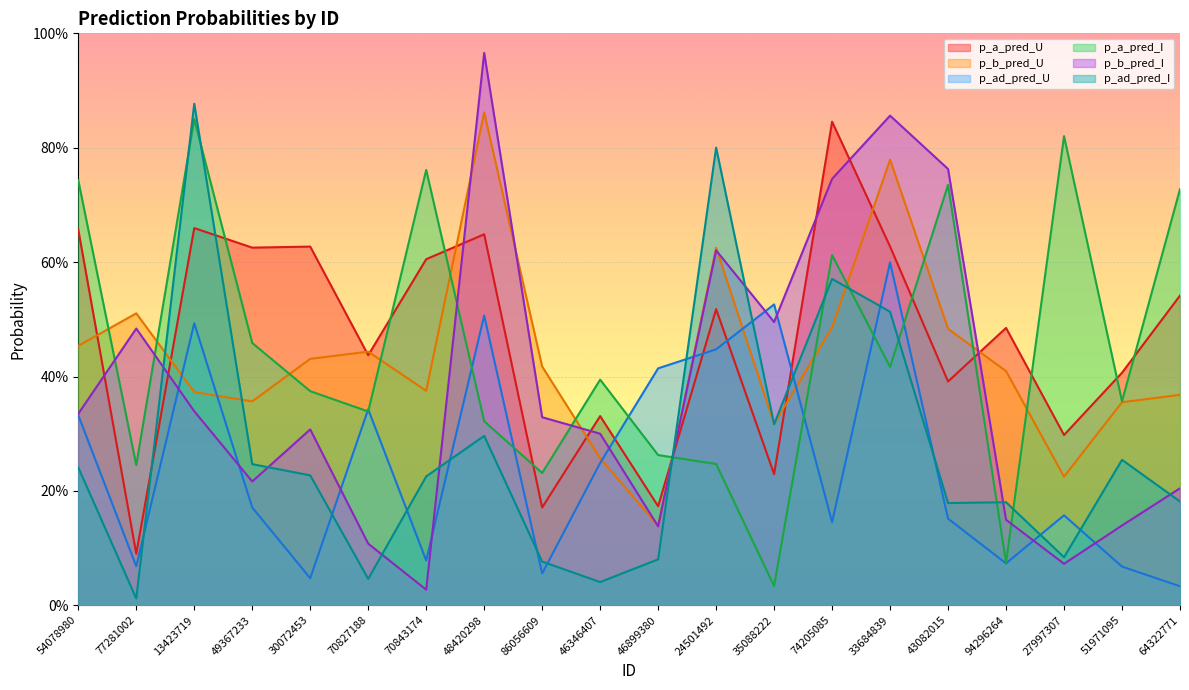

Rank the categories by p_b_pred_I value from lowest to highest.

70843174, 27997307, 70827188, 46899380, 51971095, 94296264, 64322771, 49367233, 46346407, 30072453, 86056609, 54078980, 13423719, 77281002, 35088222, 24501492, 74205085, 43082015, 33684839, 48420298